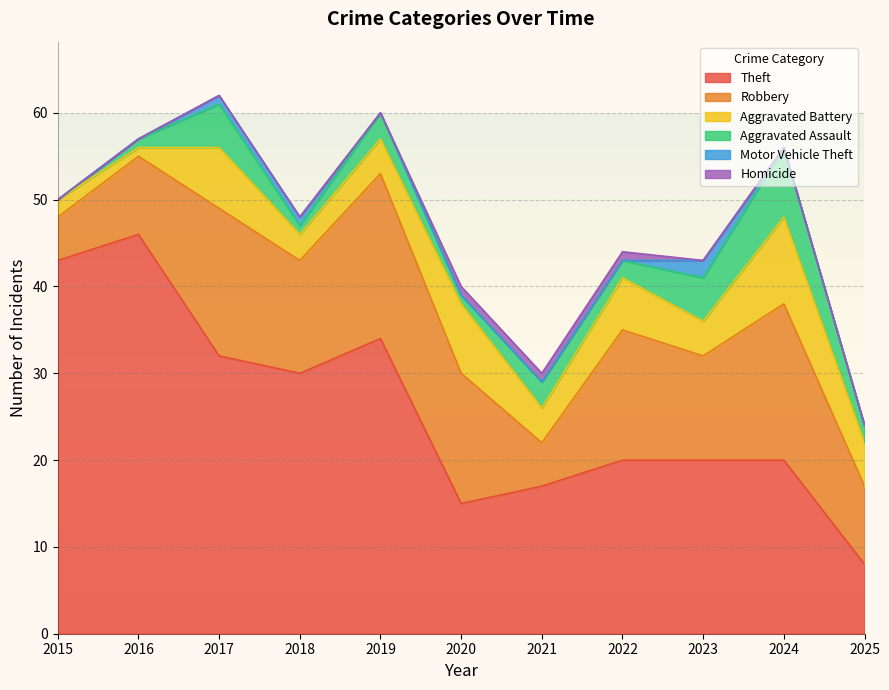

What is the maximum value for Aggravated Battery?

10